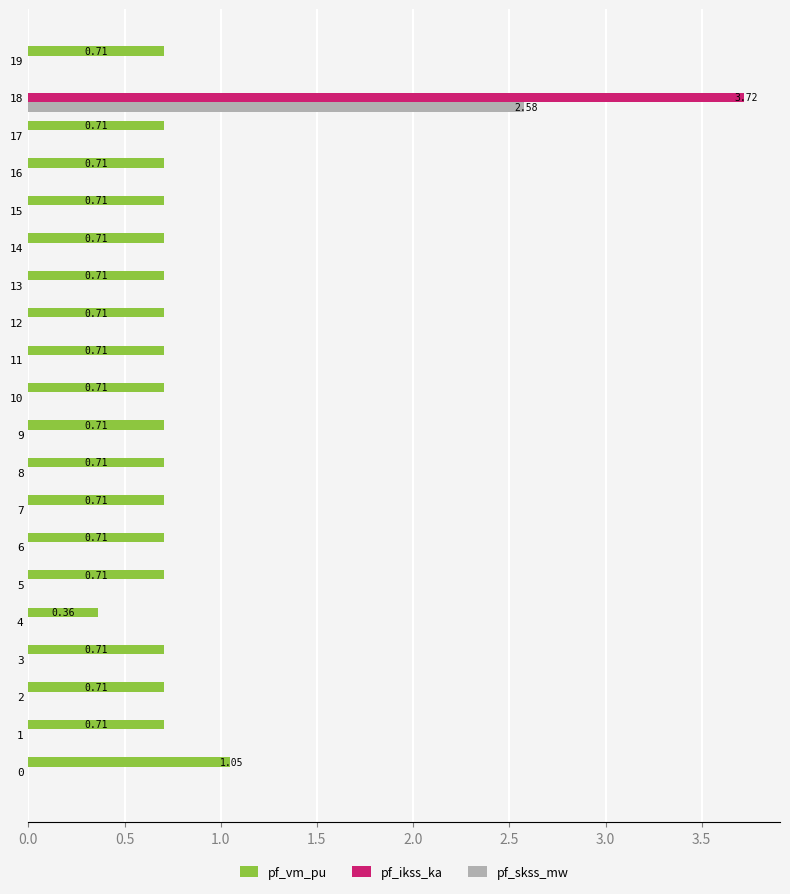

Is the value of pf_vm_pu at 12 greater than the value of pf_ikss_ka at 3?

Yes